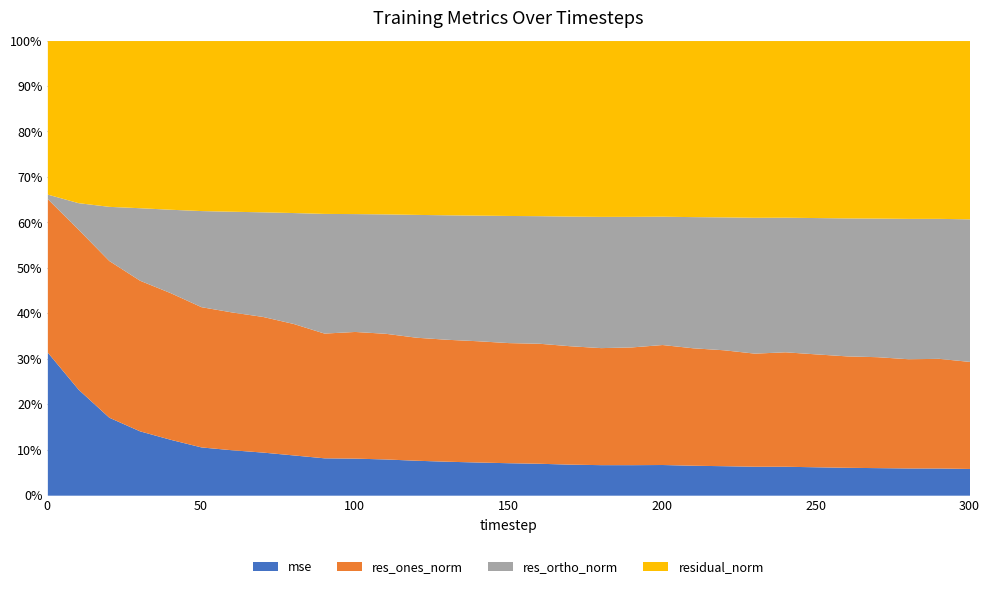

Reading left to right, what are all the values shown in this chart?

mse: 0=105.8	10=52.2	20=27.0	30=18.1	40=13.4	50=9.8	60=8.6	70=7.7	80=6.7	90=5.7	100=5.6	110=5.3	120=4.9	130=4.6	140=4.4	150=4.2	160=4.1	170=3.8	180=3.7	190=3.7	200=3.7	210=3.5	220=3.4	230=3.3	240=3.3	250=3.1	260=3.0	270=2.9	280=2.9	290=2.9	300=2.7
res_ones_norm: 0=113.5	10=78.7	20=54.2	30=42.3	40=35.1	50=28.6	60=26.2	70=24.3	80=21.8	90=19.0	100=19.1	110=18.5	120=17.4	130=16.6	140=16.1	150=15.6	160=15.2	170=14.5	180=14.1	190=14.2	200=14.6	210=13.8	220=13.4	230=12.8	240=12.9	250=12.5	260=12.1	270=11.8	280=11.5	290=11.5	300=11.0
res_ortho_norm: 0=3.4	10=13.1	20=18.7	30=20.4	40=20.0	50=19.6	60=19.2	70=18.7	80=18.4	90=18.3	100=17.8	110=17.6	120=17.3	130=17.0	140=16.7	150=16.5	160=16.2	170=15.9	180=15.8	190=15.7	200=15.6	210=15.5	220=15.4	230=15.4	240=15.2	250=15.1	260=14.9	270=14.8	280=14.7	290=14.7	300=14.6
residual_norm: 0=113.6	10=79.8	20=57.4	30=47.0	40=40.4	50=34.6	60=32.5	70=30.7	80=28.6	90=26.4	100=26.1	110=25.5	120=24.5	130=23.8	140=23.2	150=22.6	160=22.2	170=21.6	180=21.2	190=21.2	200=21.3	210=20.8	220=20.4	230=20.0	240=20.0	250=19.6	260=19.2	270=18.9	280=18.7	290=18.7	300=18.3